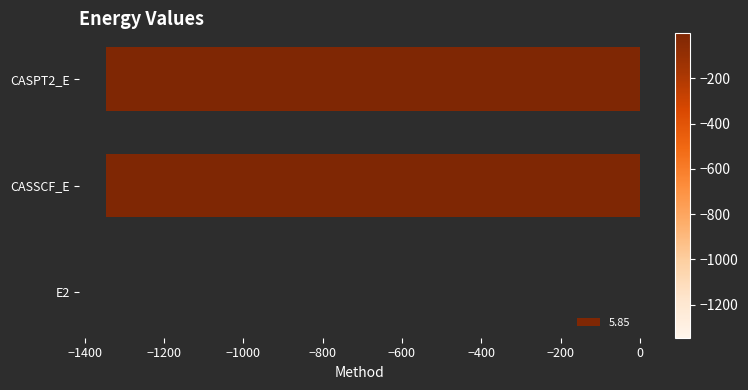

Where is the data nearest to the value -673?

CASSCF_E